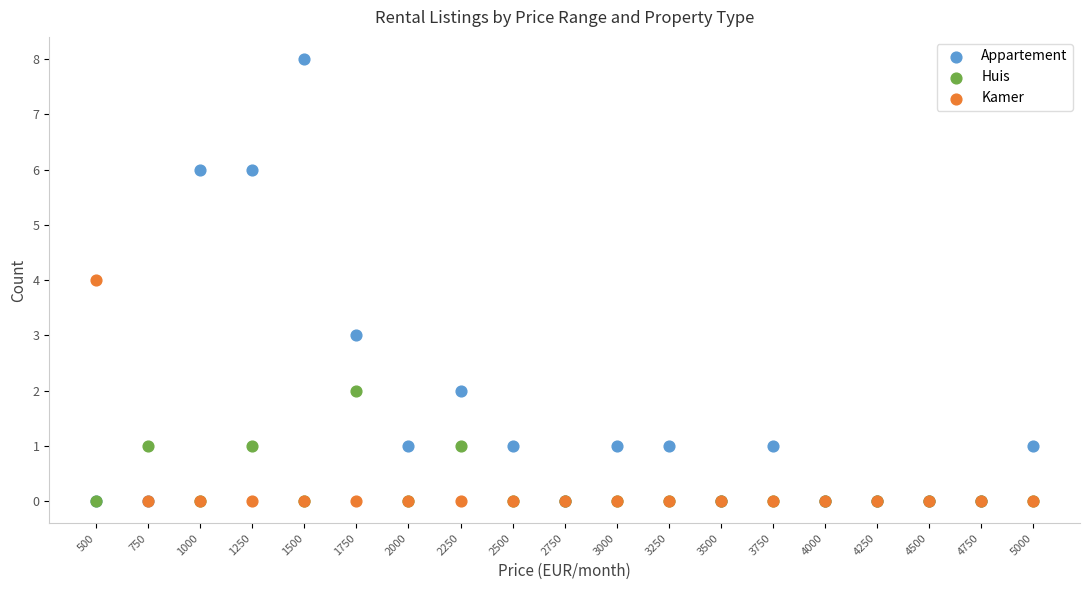

Which series has the widest spread of Y values?

Appartement